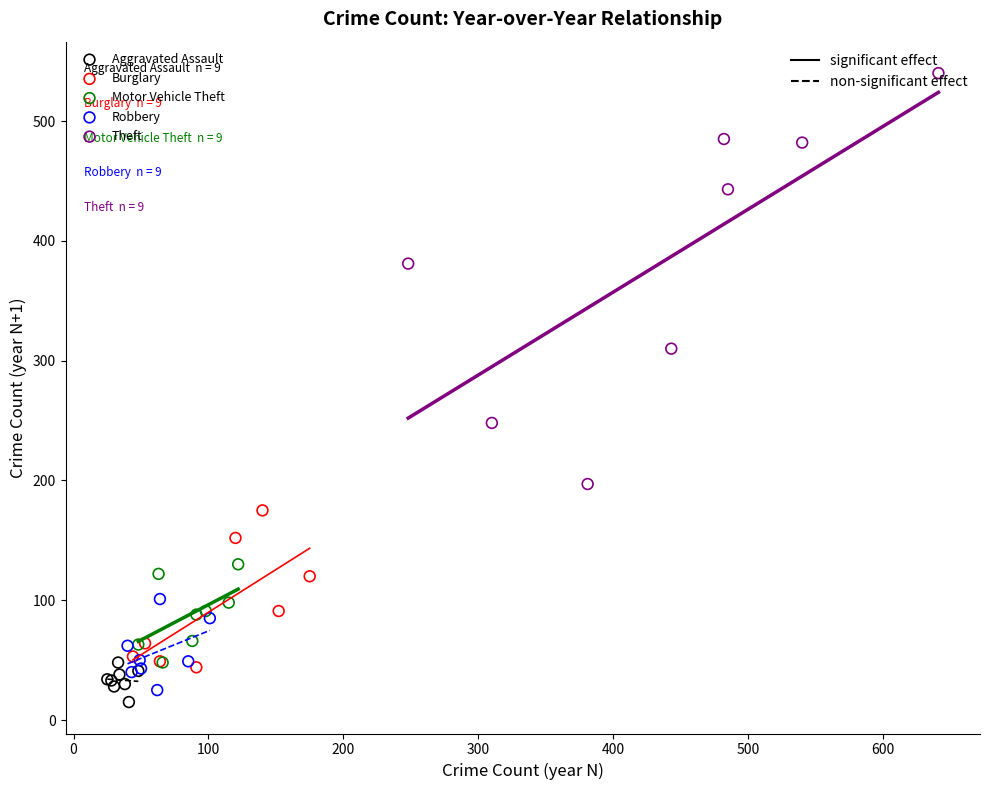

Which series reaches the minimum Y coordinate?

Aggravated Assault